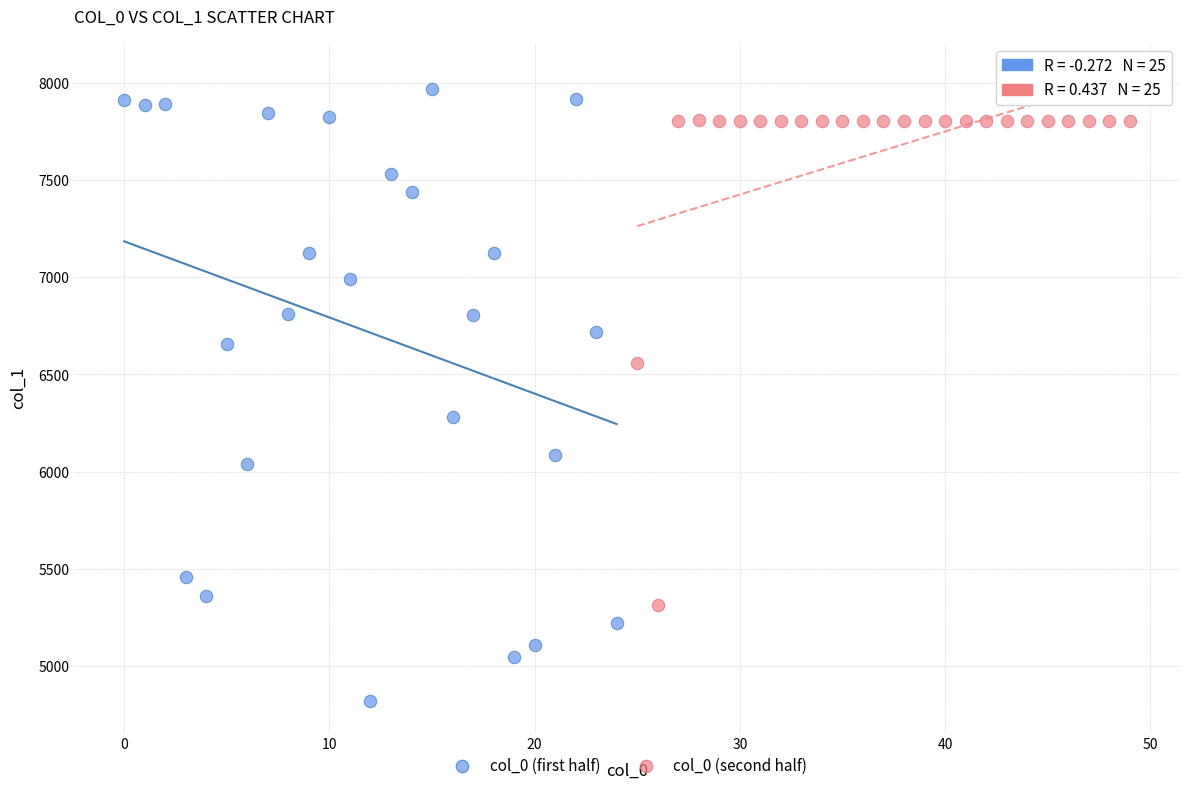

Which series has the largest Y range (max minus min)?

col_0 (first half)